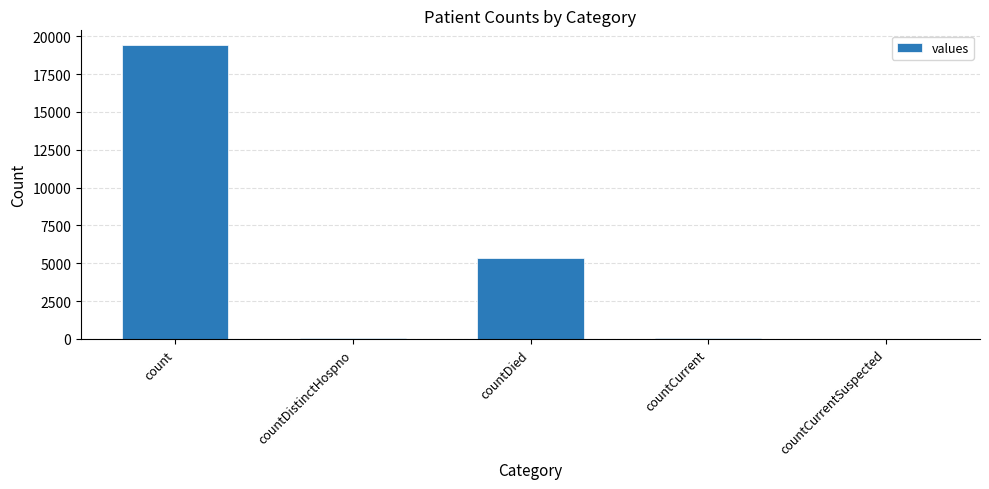

At which label is the value closest to 9710?

countDied